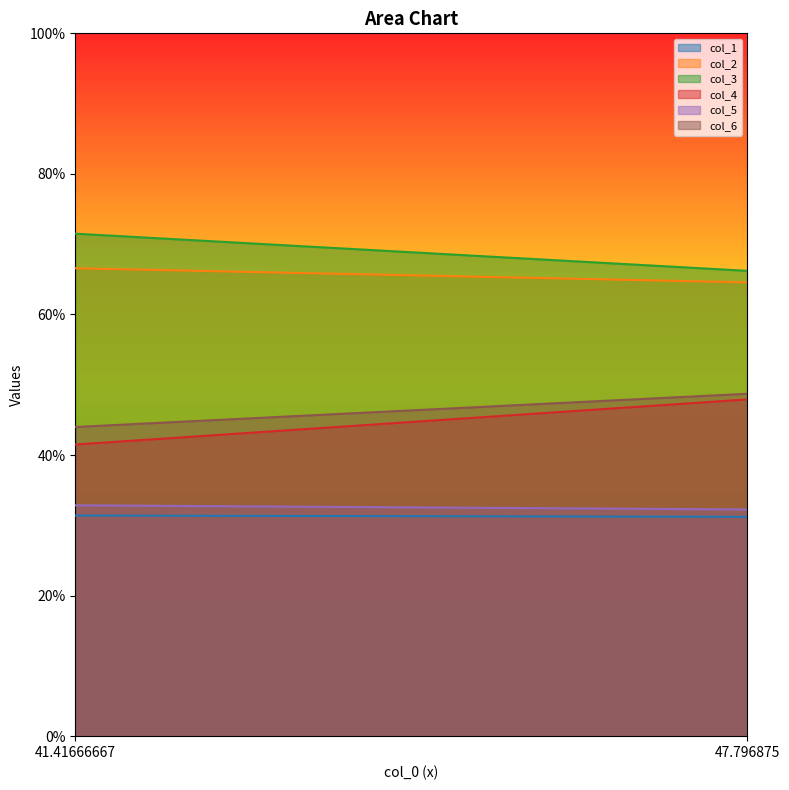

True or false: col_1 has a value of 56.0 at 47.796875.

False